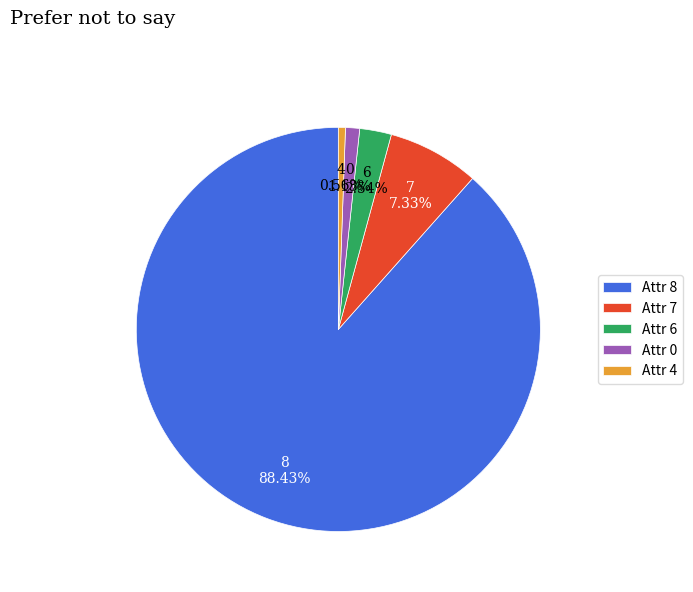

Does any single category account for the majority?

Yes